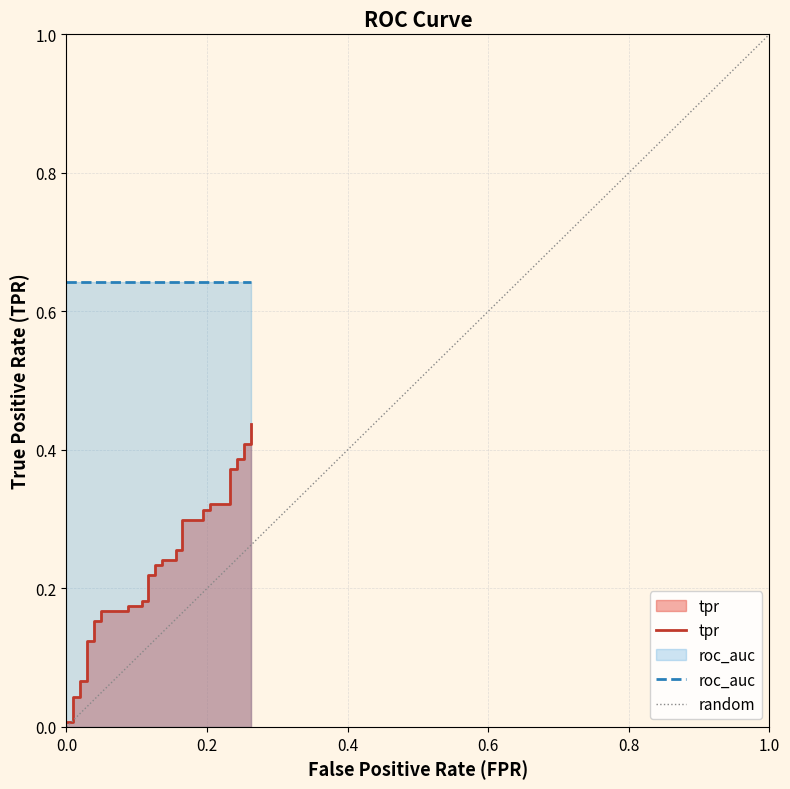

The chart shows a value of 0.2 at 8. True or false?

False